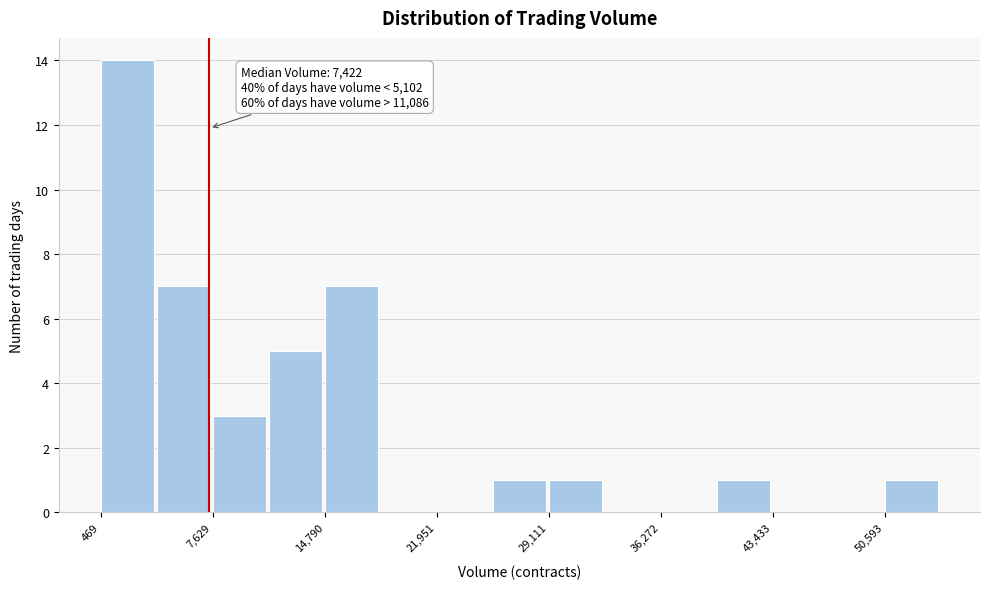

Around what value on the x-axis is the tallest bar? Give the approximate position of its centre, as read against the axis.

2000